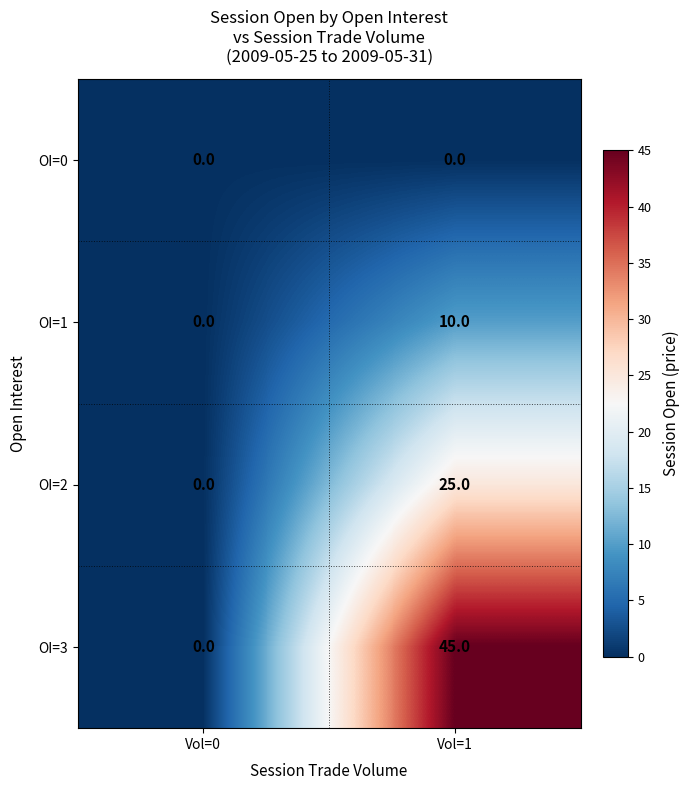

What is the difference between the maximum and minimum values in the OI=1 series?

10